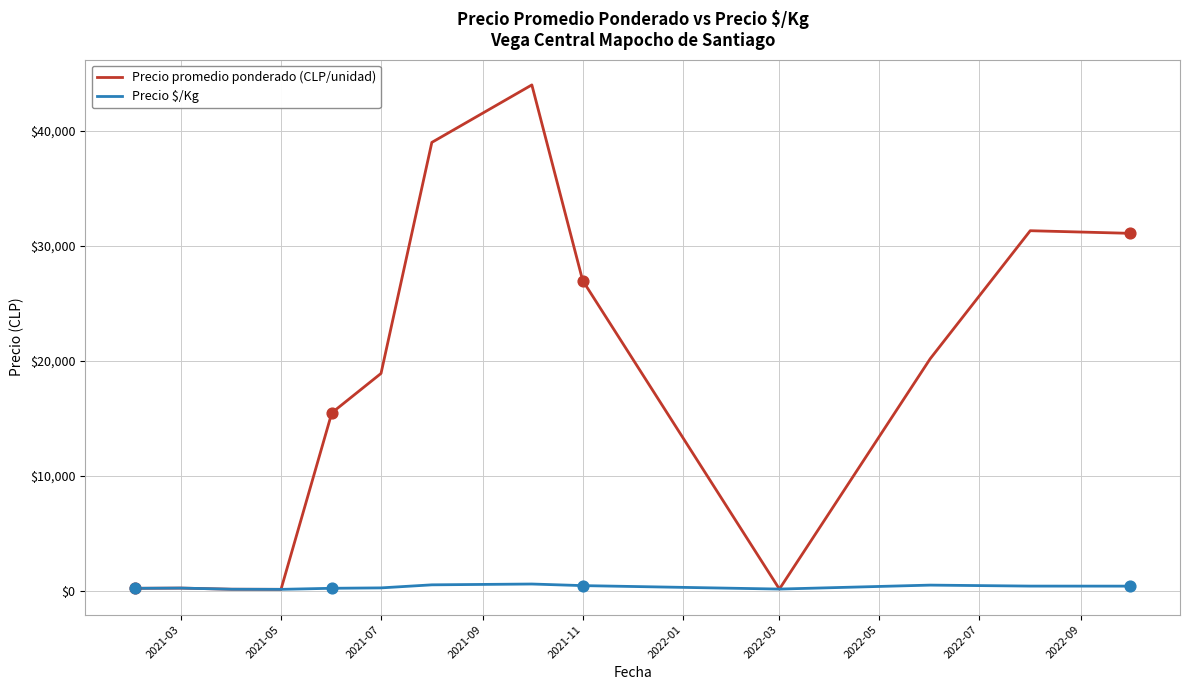

Which series has the largest total across all categories?

Precio promedio ponderado (CLP/unidad)